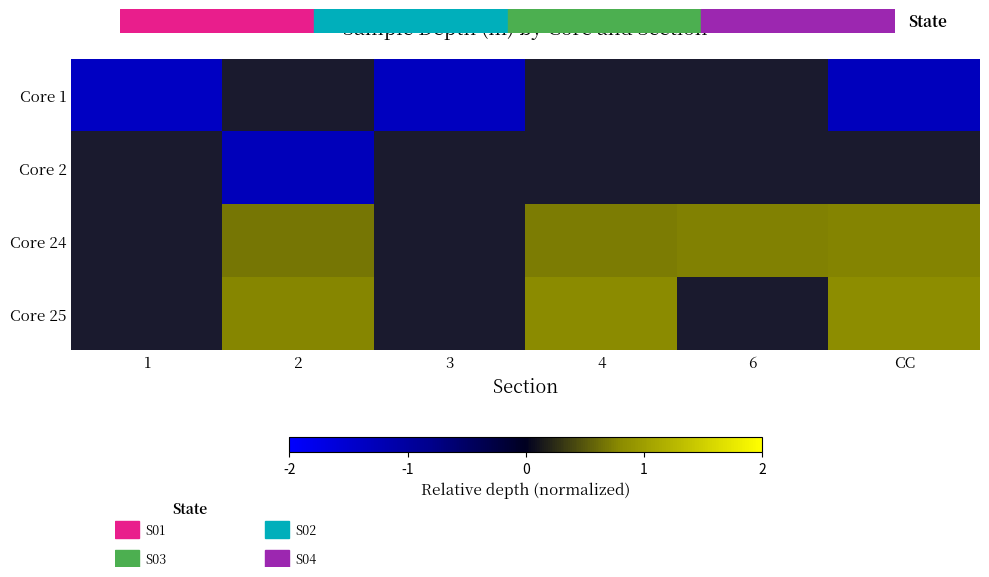

How many values in the Core 24 series exceed 0?

4